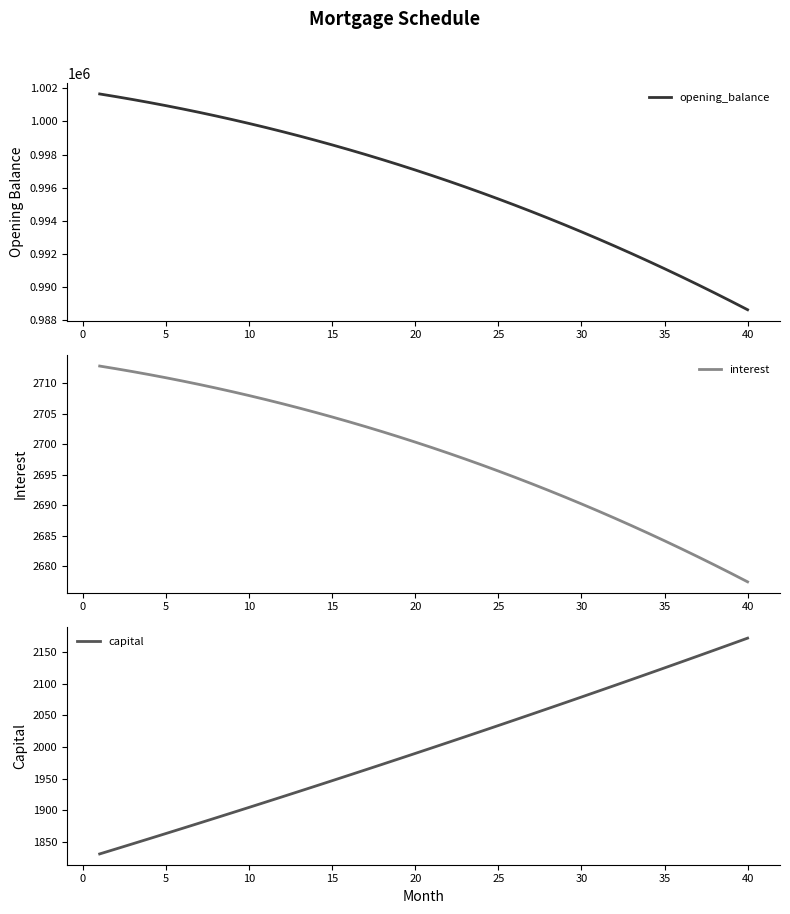

What is the minimum value for opening_balance?

988604.7